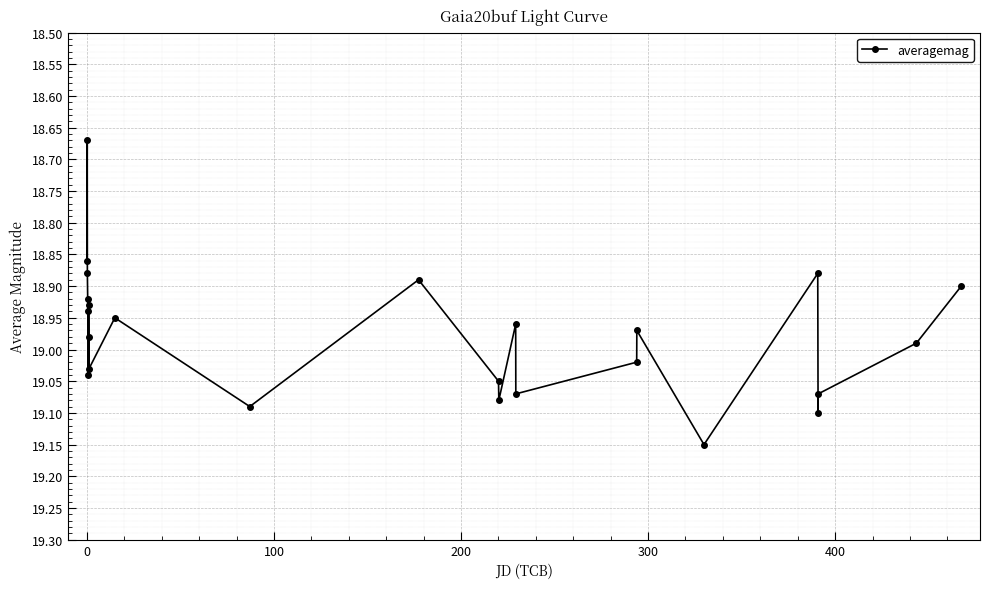

What is the difference between the second highest and minimum values?

0.4